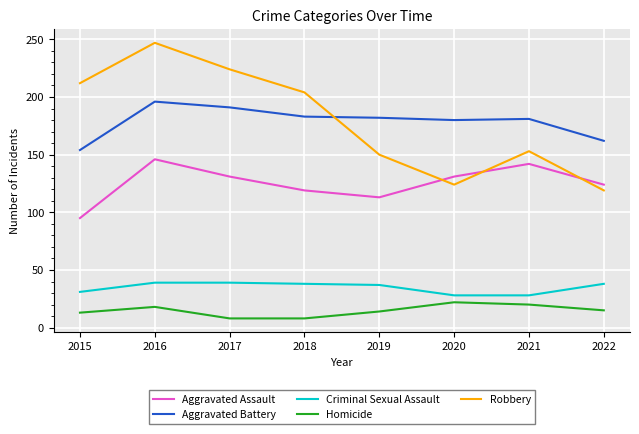

What is the total value across all series at 2018?

552